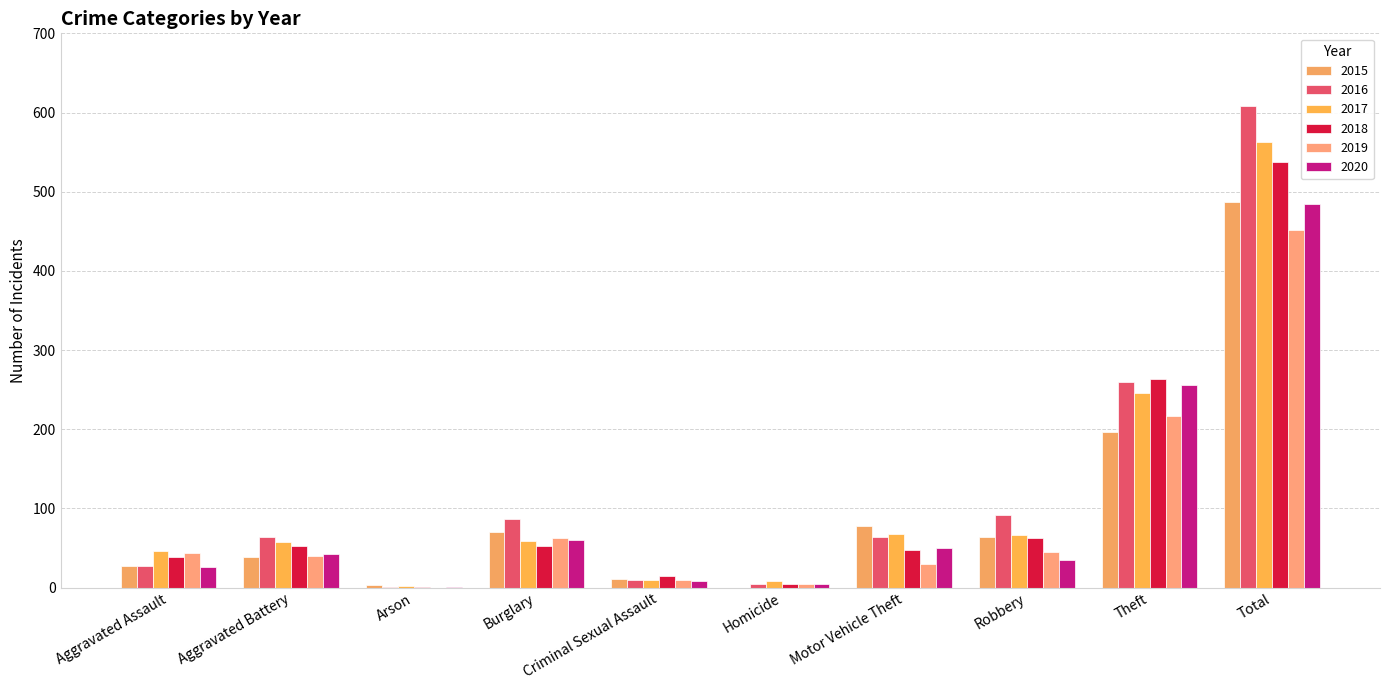

Which series has the widest spread of values?

2016